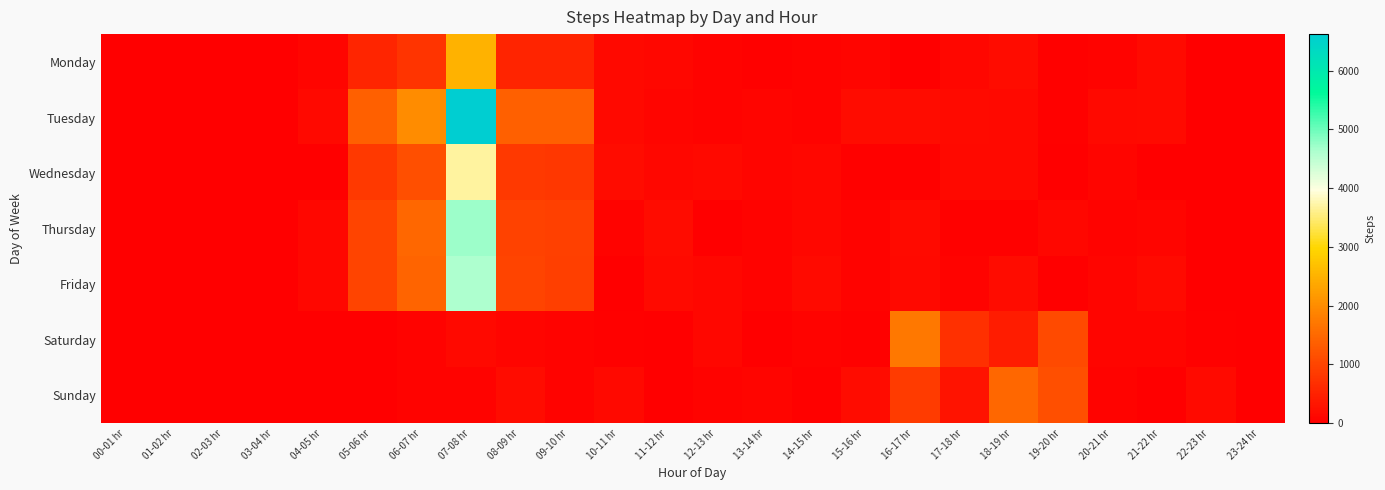

Which series has the largest total across all categories?

Tuesday